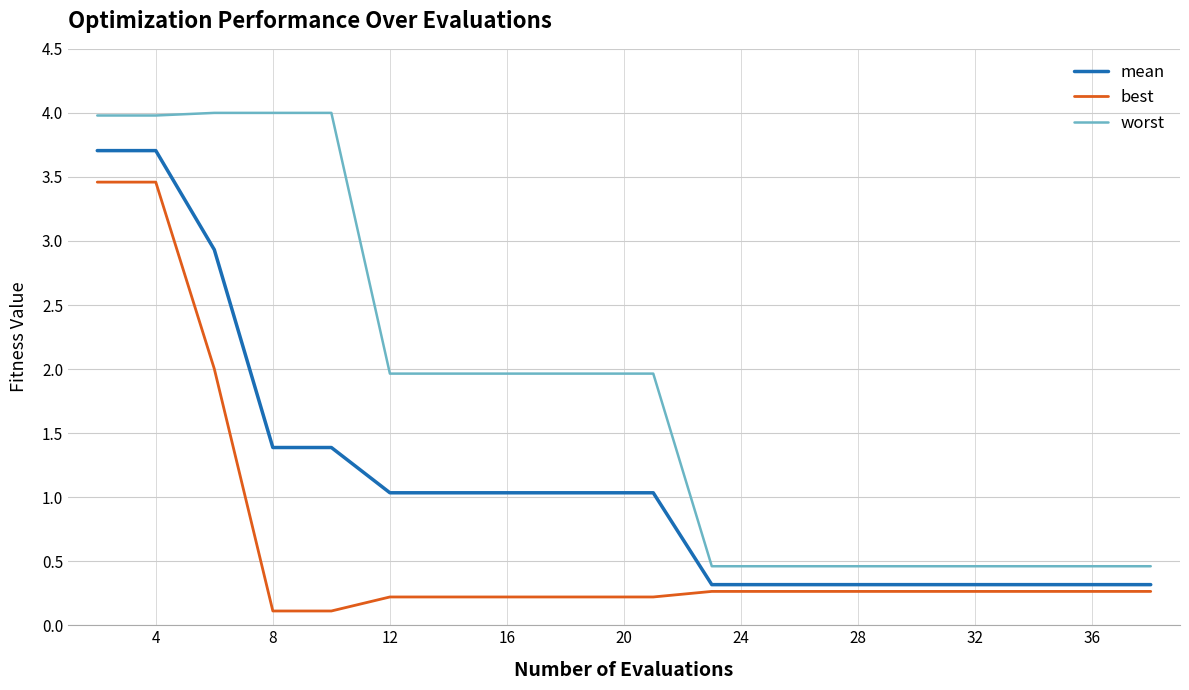

Which series has the largest total across all categories?

worst